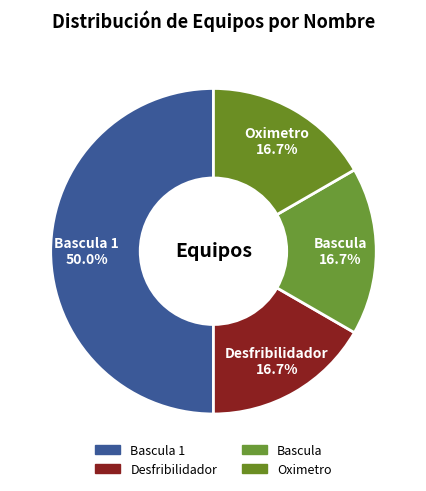

What percentage is NOT represented by Desfribilidador?

83.3%